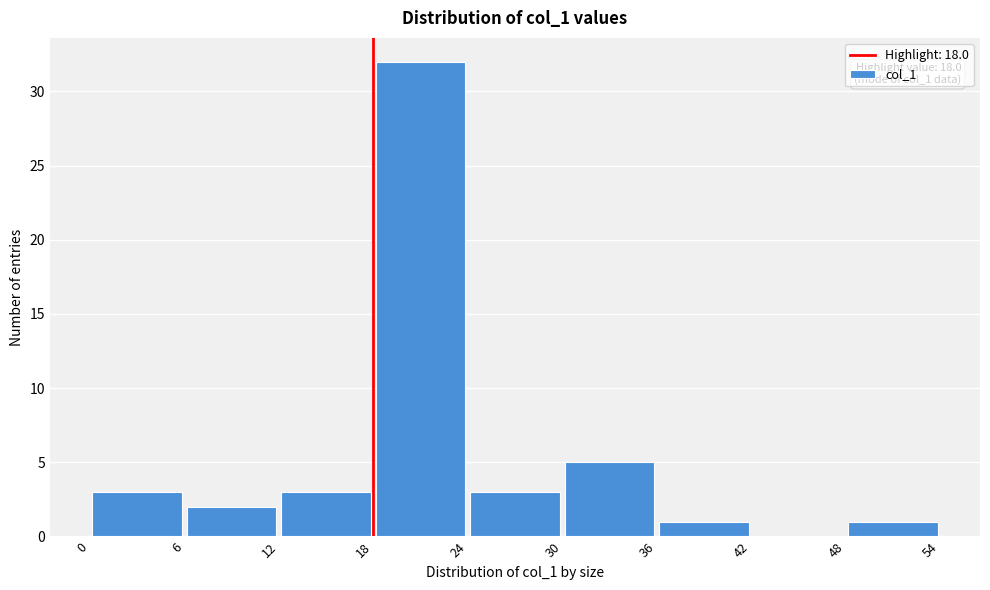

Over which range of the x-axis is the bar tallest?

18 to 24